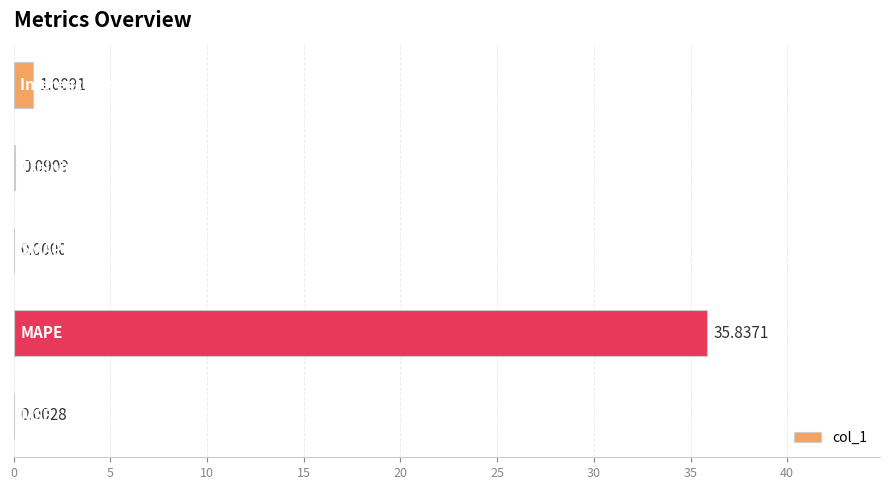

What is the sum of all values?

36.9